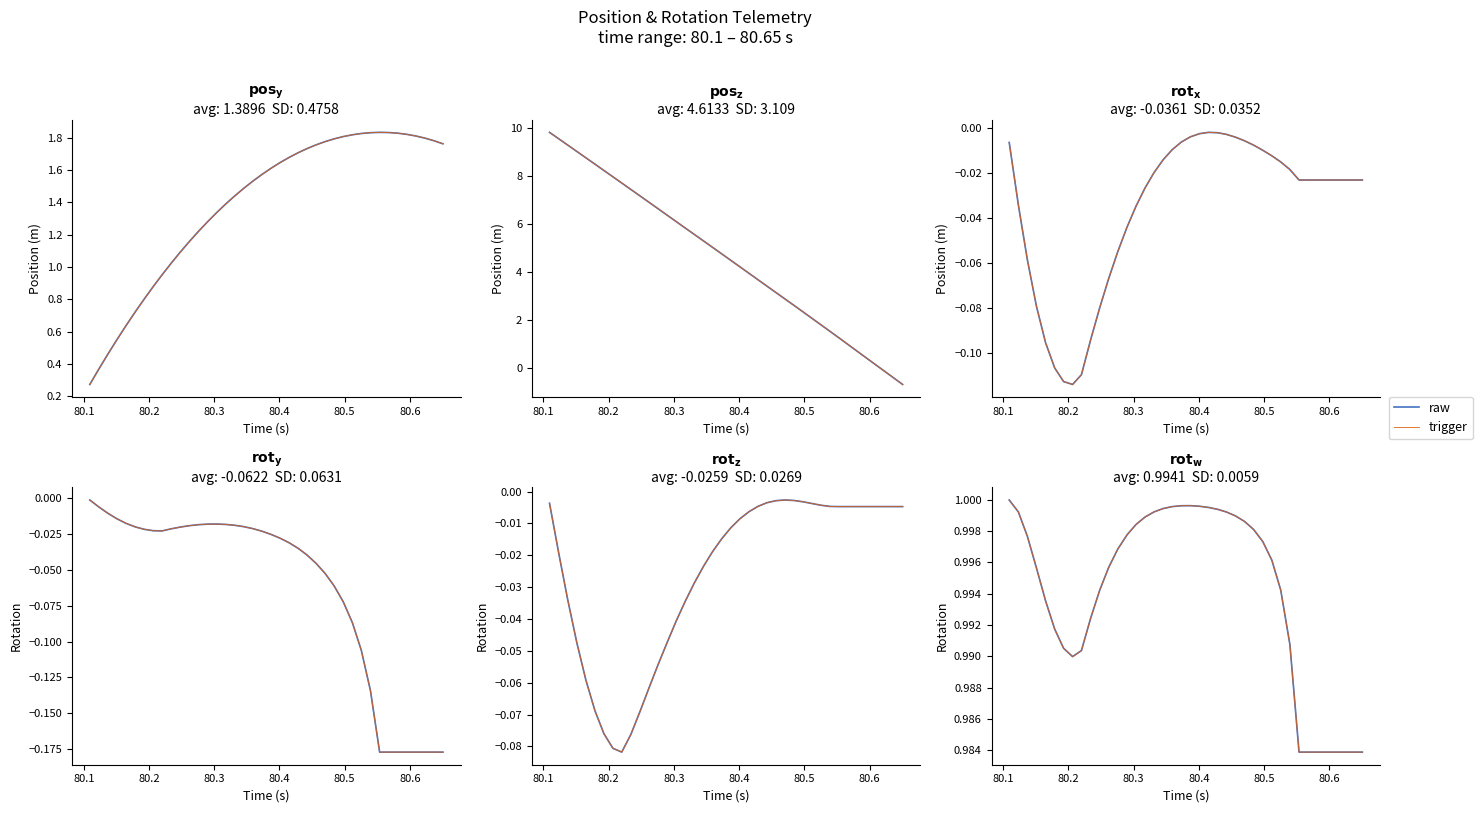

How many series are shown in this chart?

2